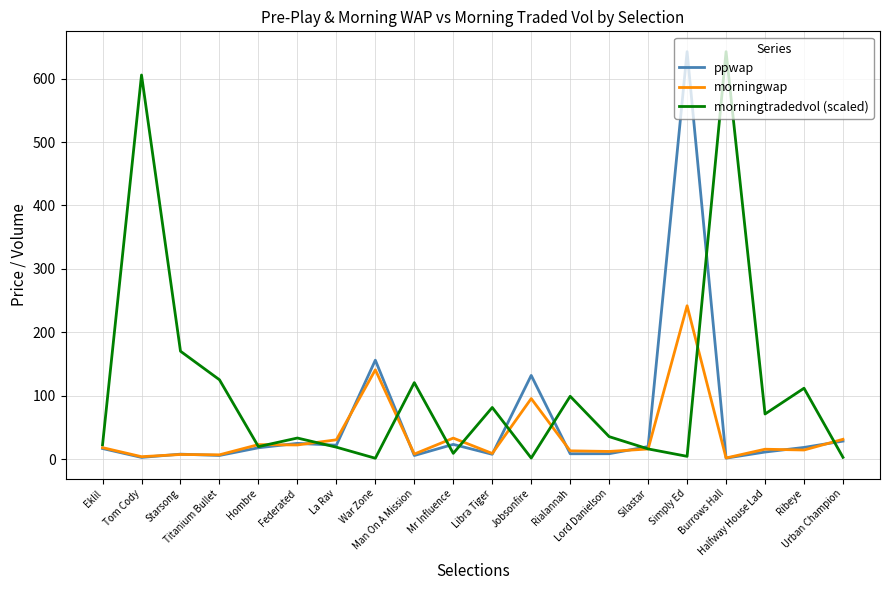

What is the average value of the morningwap series?

37.2